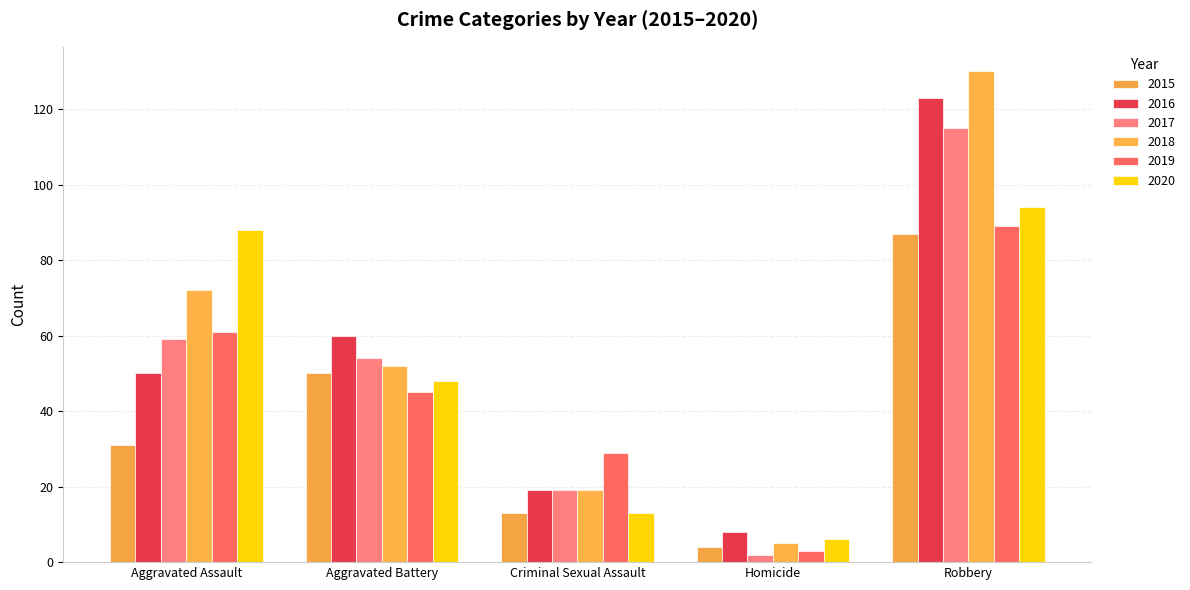

Which category has the lowest value across all series?

Homicide